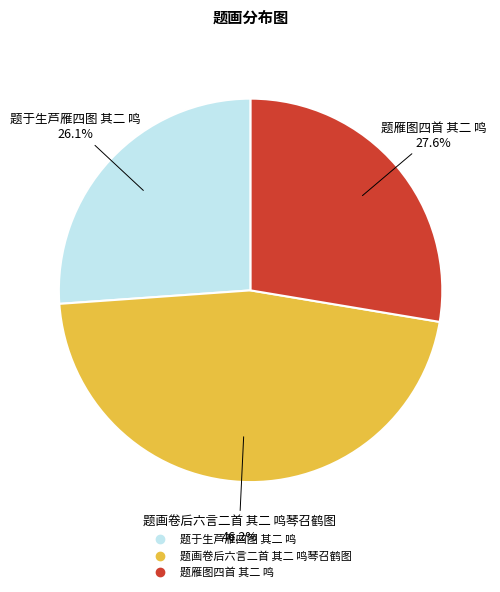

Which slice is the largest?

题画卷后六言二首 其二 鸣琴召鹤图